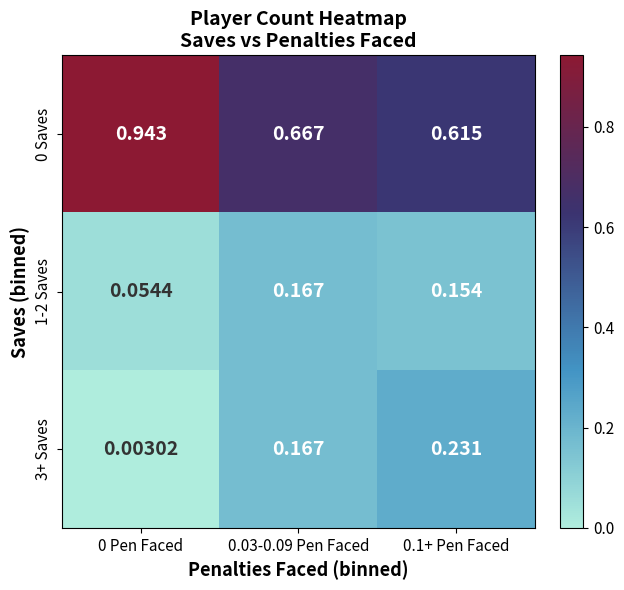

Rank the series at 0.1+ Pen Faced from lowest to highest value.

1-2 Saves, 3+ Saves, 0 Saves